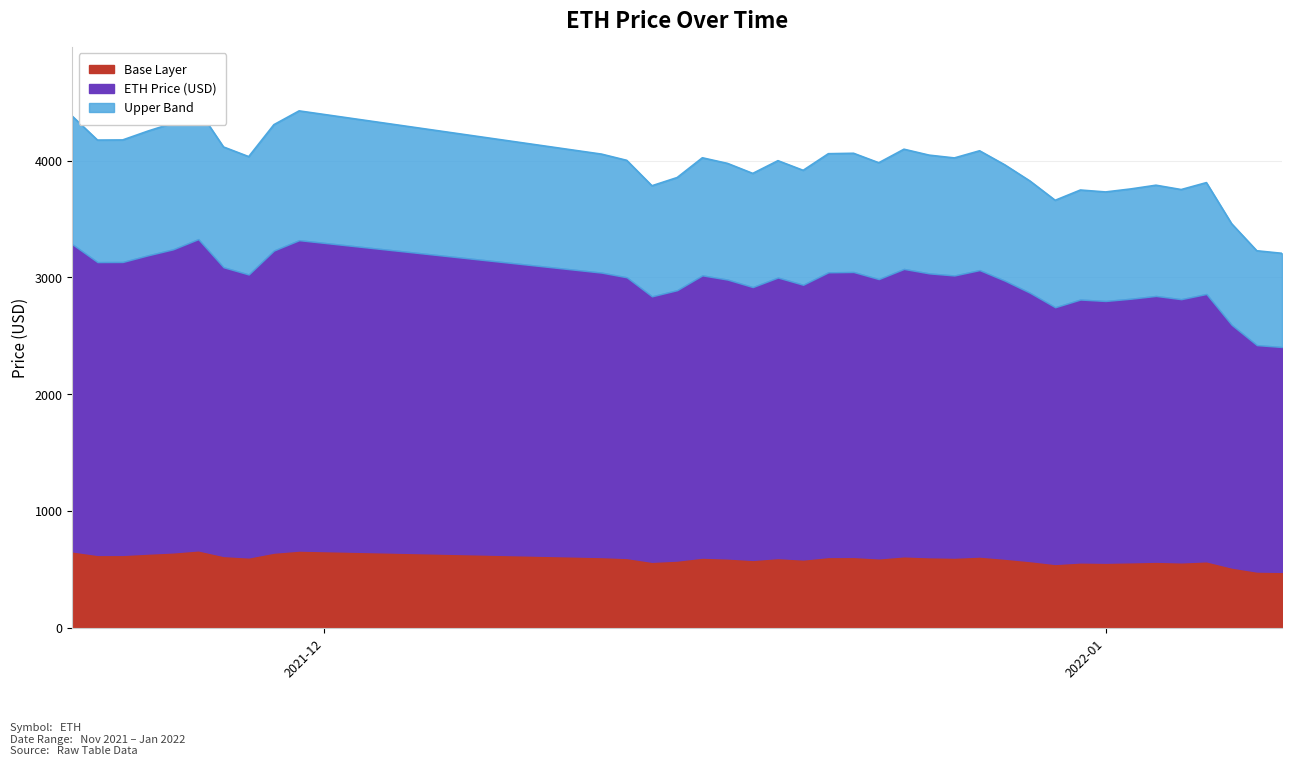

How many data points are less than 4002?

19